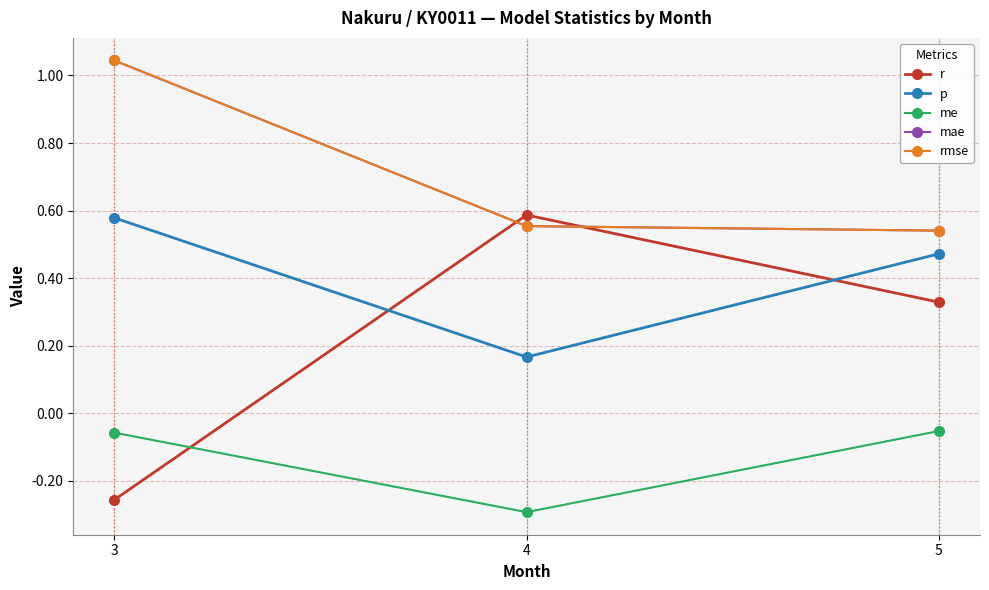

What is the smallest value displayed?

-0.3